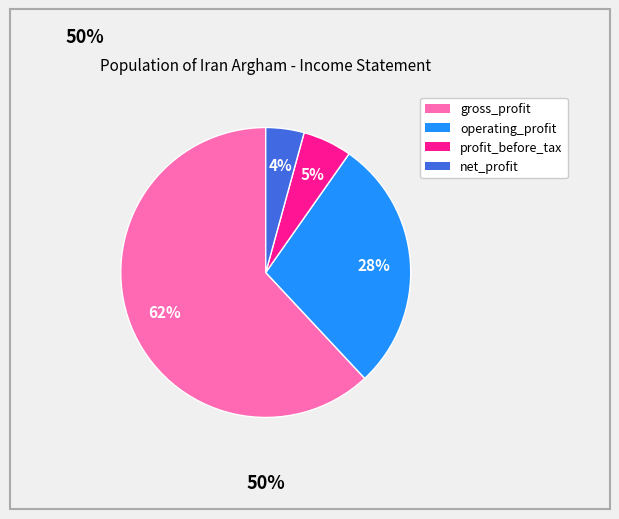

Which slice represents more than half of the pie?

gross_profit